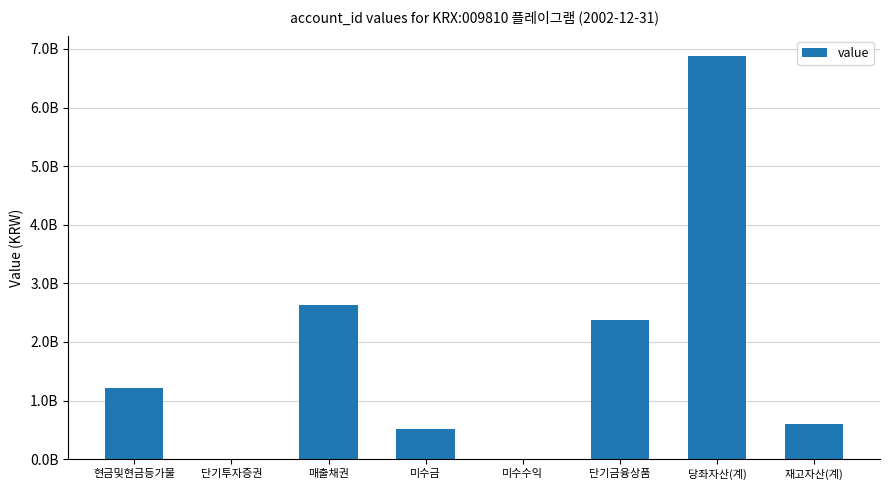

Are the bars grouped side by side (vs. stacked)?

No